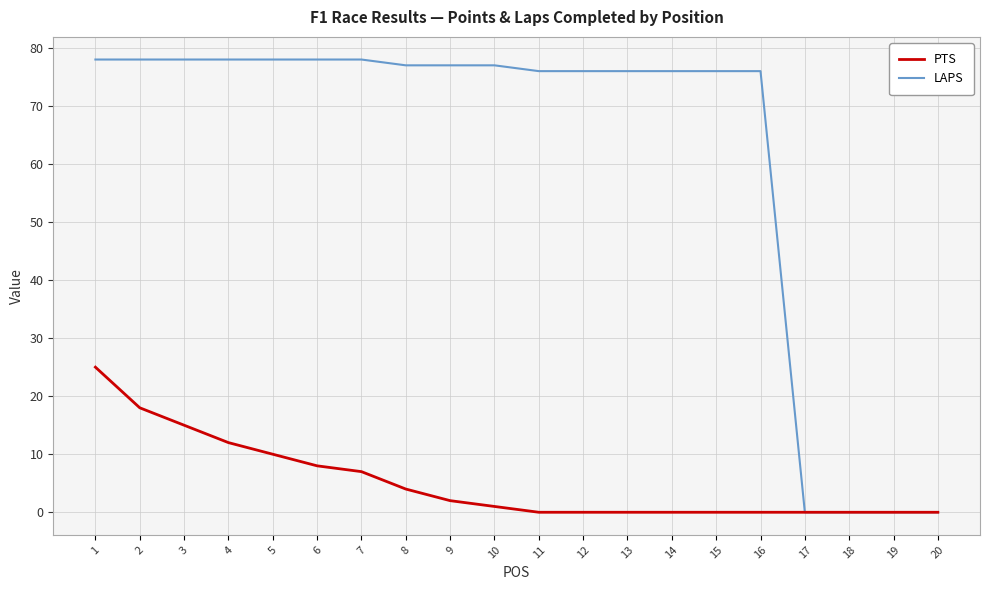

What is the greatest value displayed?

78